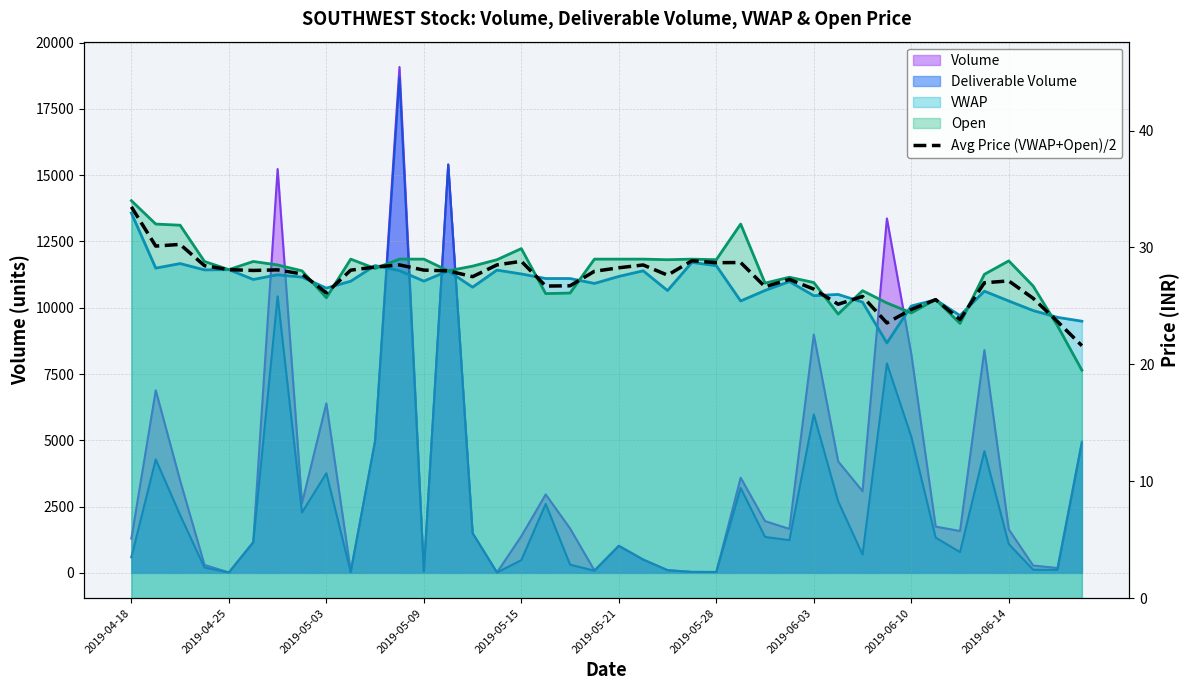

Reading left to right, what are all the values shown in this chart?

33.5	30.1	30.3	28.4	28.1	28.0	28.1	27.7	26.1	28.1	28.3	28.5	28.1	28.0	27.5	28.5	28.8	26.7	26.7	28.0	28.3	28.5	27.6	28.9	28.7	28.7	26.6	27.3	26.4	25.1	25.8	23.5	24.7	25.5	23.8	27.0	27.1	25.6	23.7	21.6